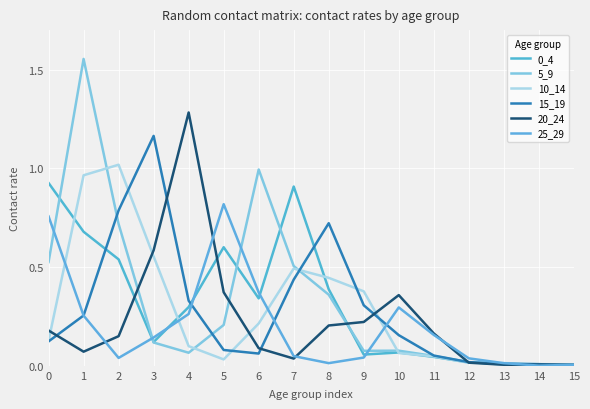

Does the chart display data point markers on the line(s)?

No